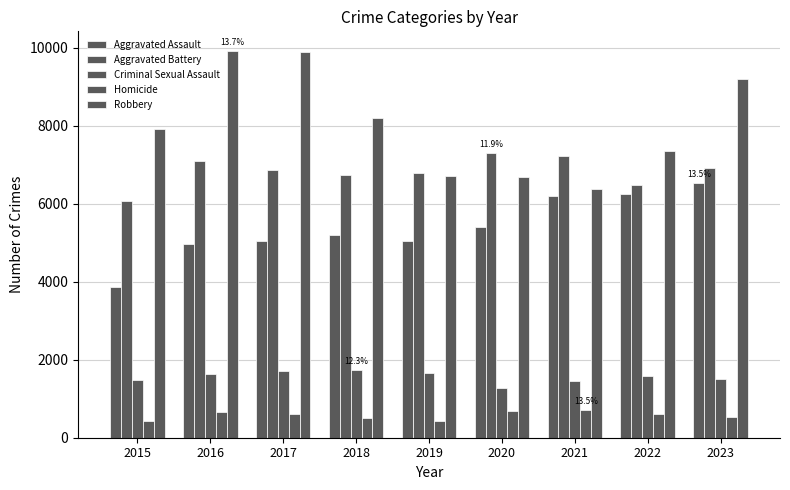

Does the chart contain any negative values?

No